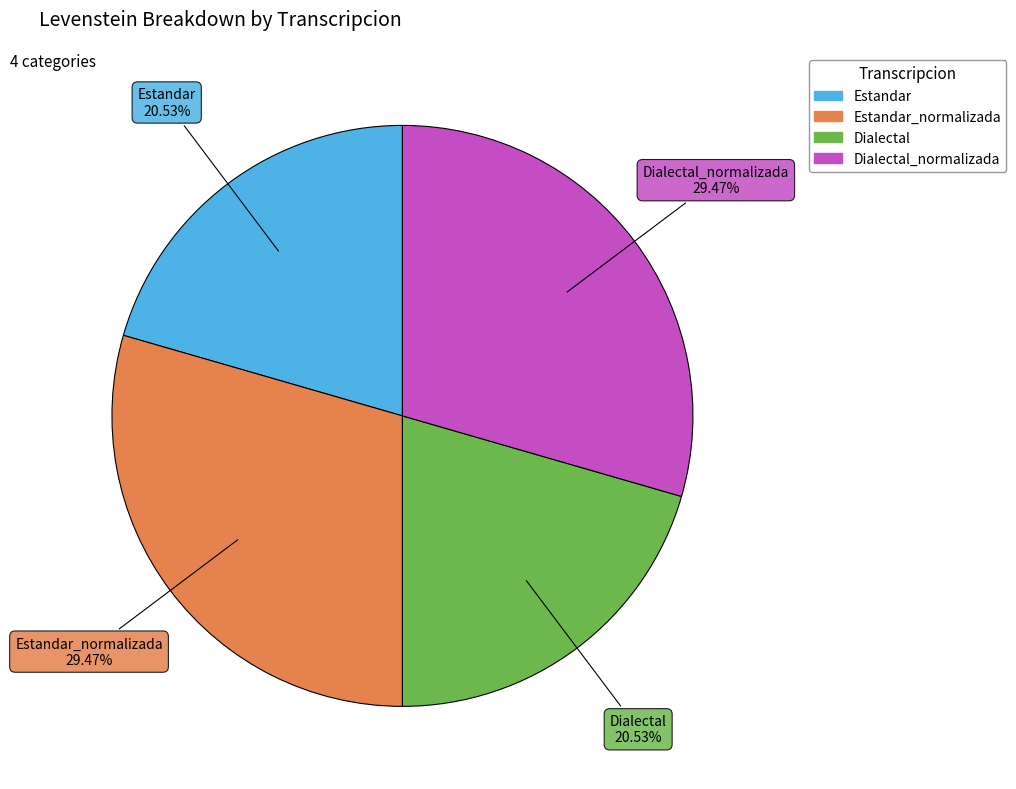

To the nearest percent, what is the combined percentage of Dialectal and Estandar_normalizada?

50%